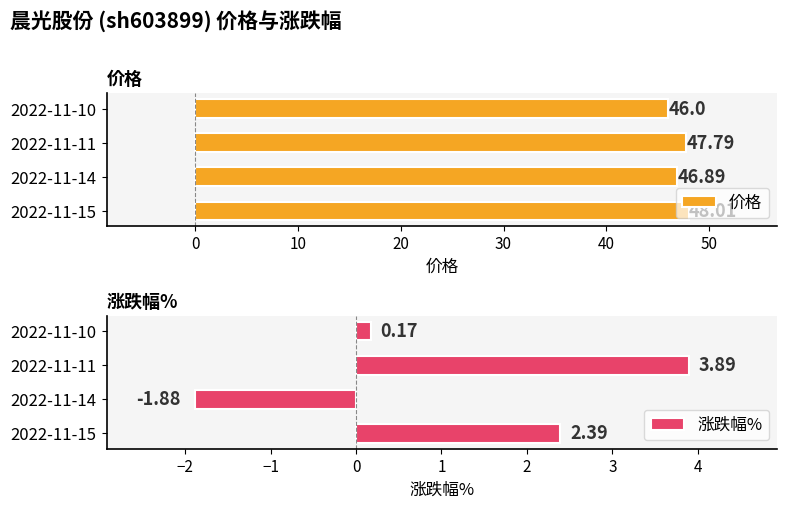

Reading right to left, list all the values displayed in this chart.

价格: 46.0	47.8	46.9	48.0
涨跌幅%: 0.2	3.9	-1.9	2.4